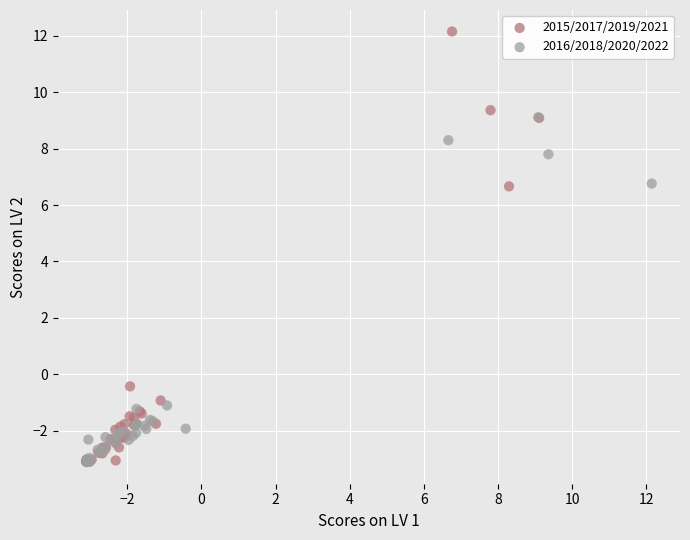

What are all the series names shown in the legend?

2015/2017/2019/2021, 2016/2018/2020/2022